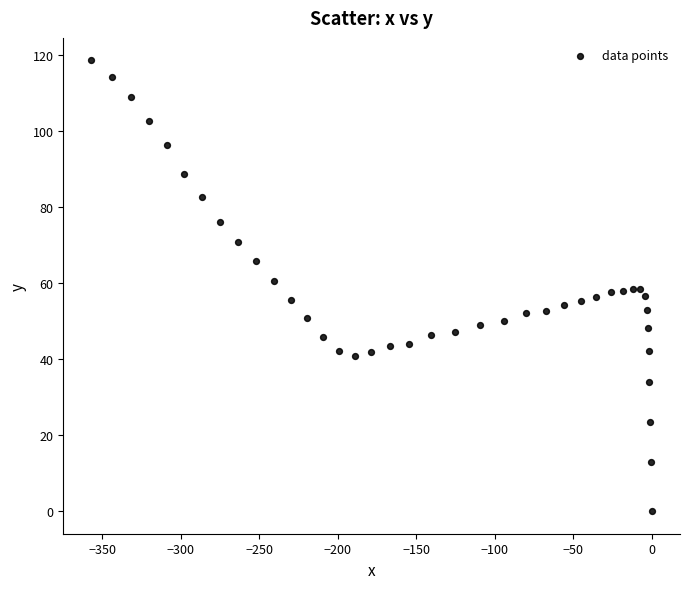

What is the range of Y values (max minus min)?

118.7